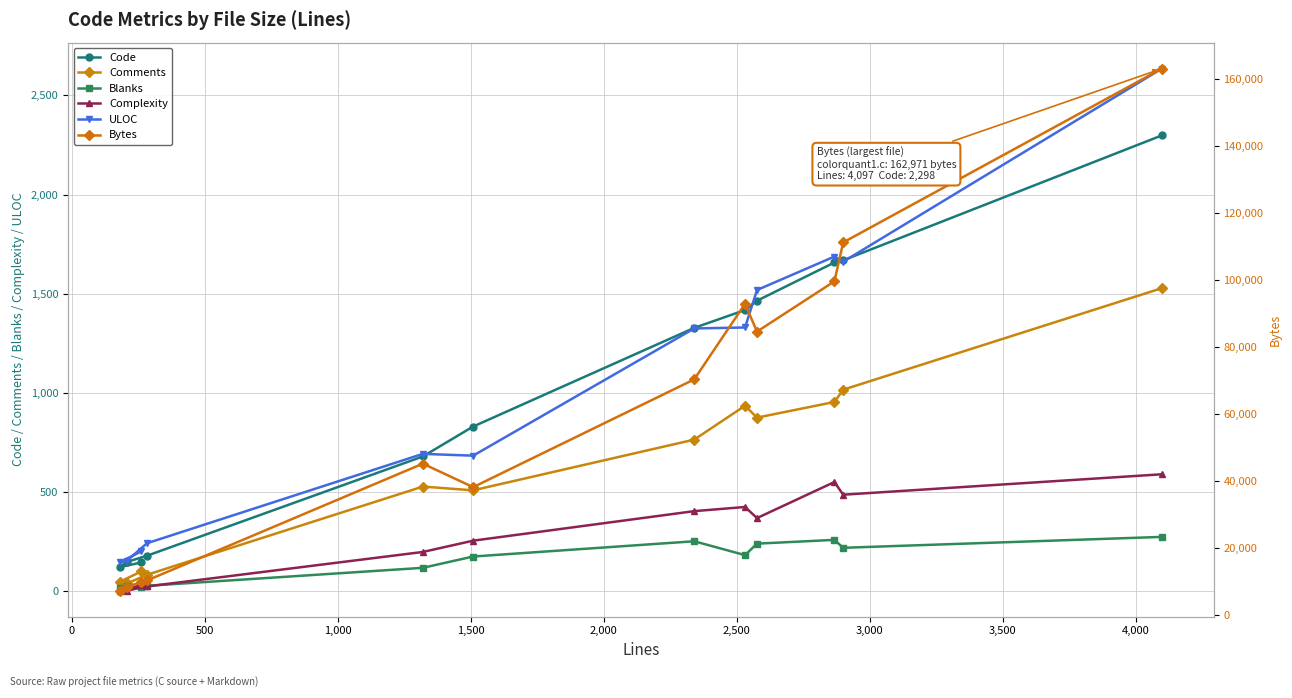

How many data points does each series have?

12